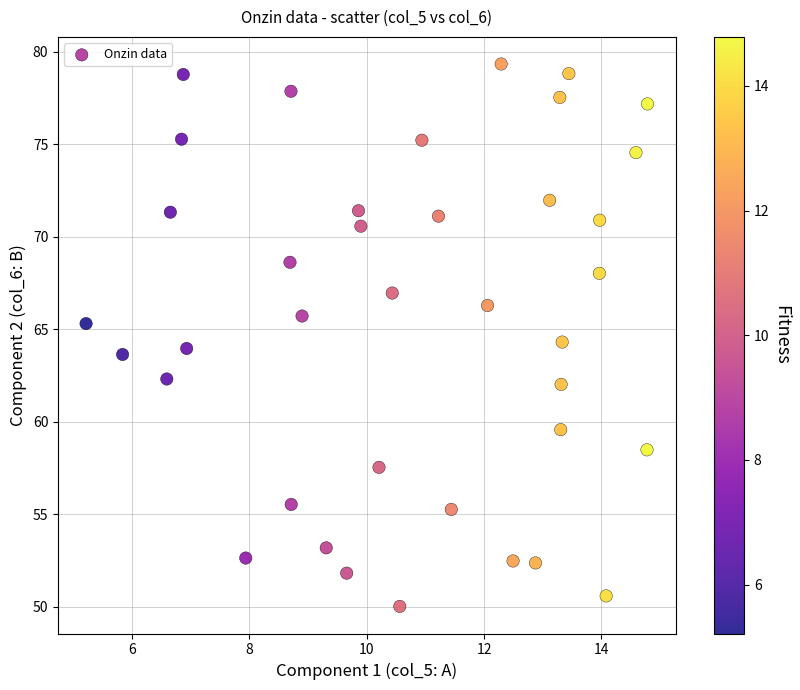

What is the range of X values (max minus min)?

9.6